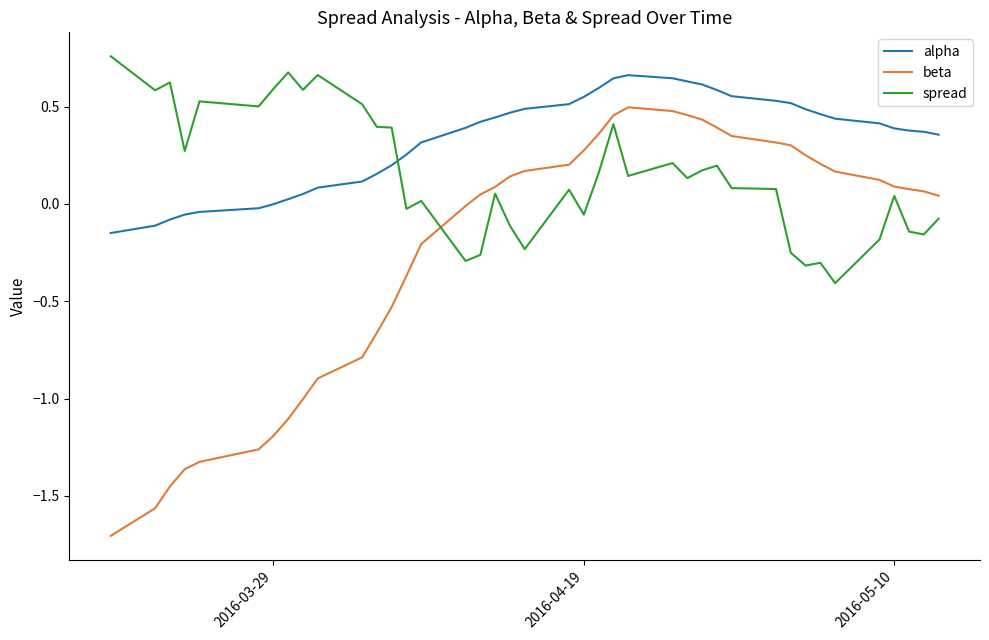

True or false: alpha and beta cross at least once.

False